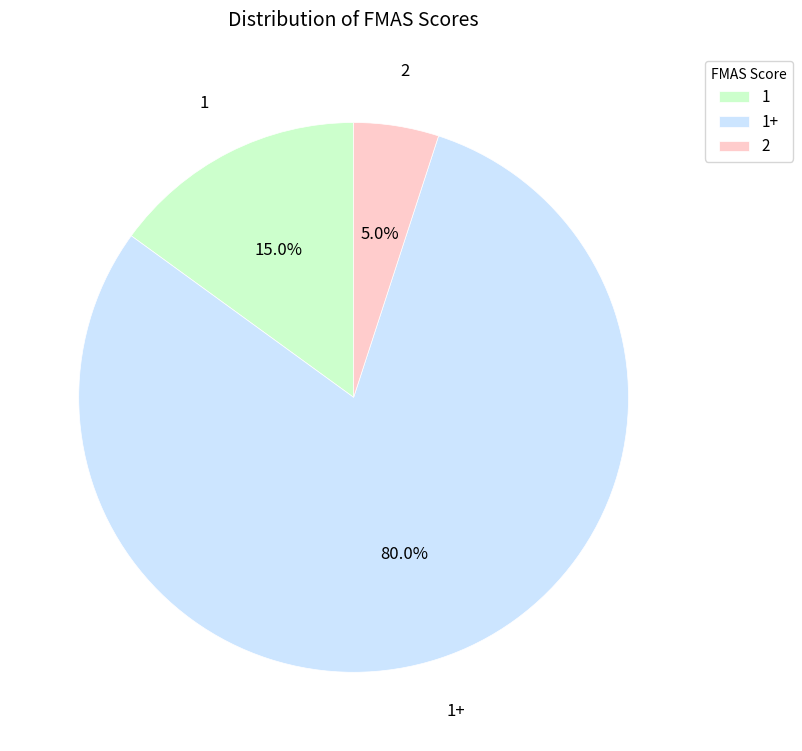

To the nearest percent, what is the difference between the largest and smallest slice percentages?

75%